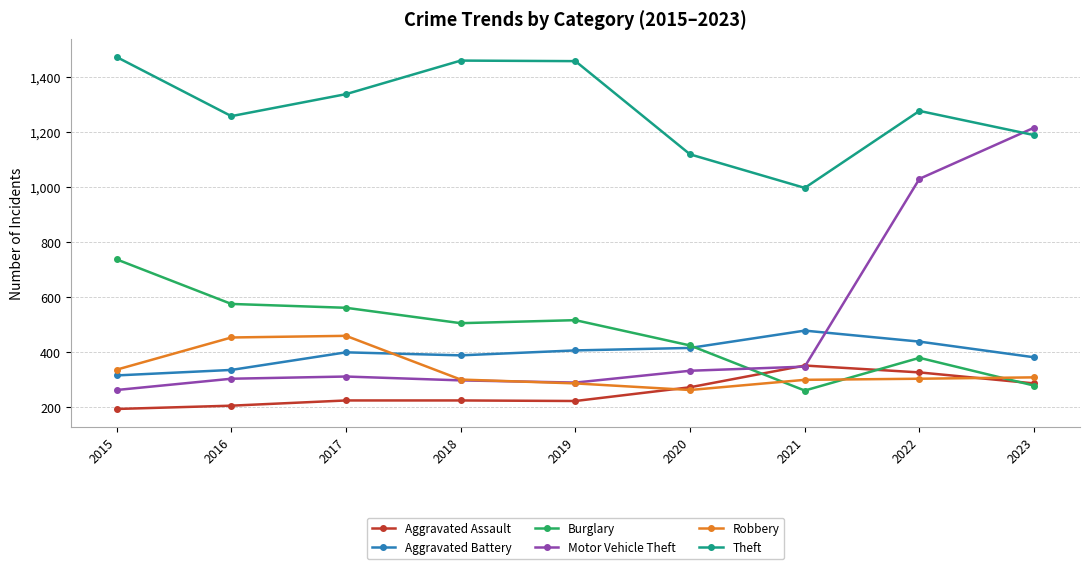

Which series has the largest total across all categories?

Theft